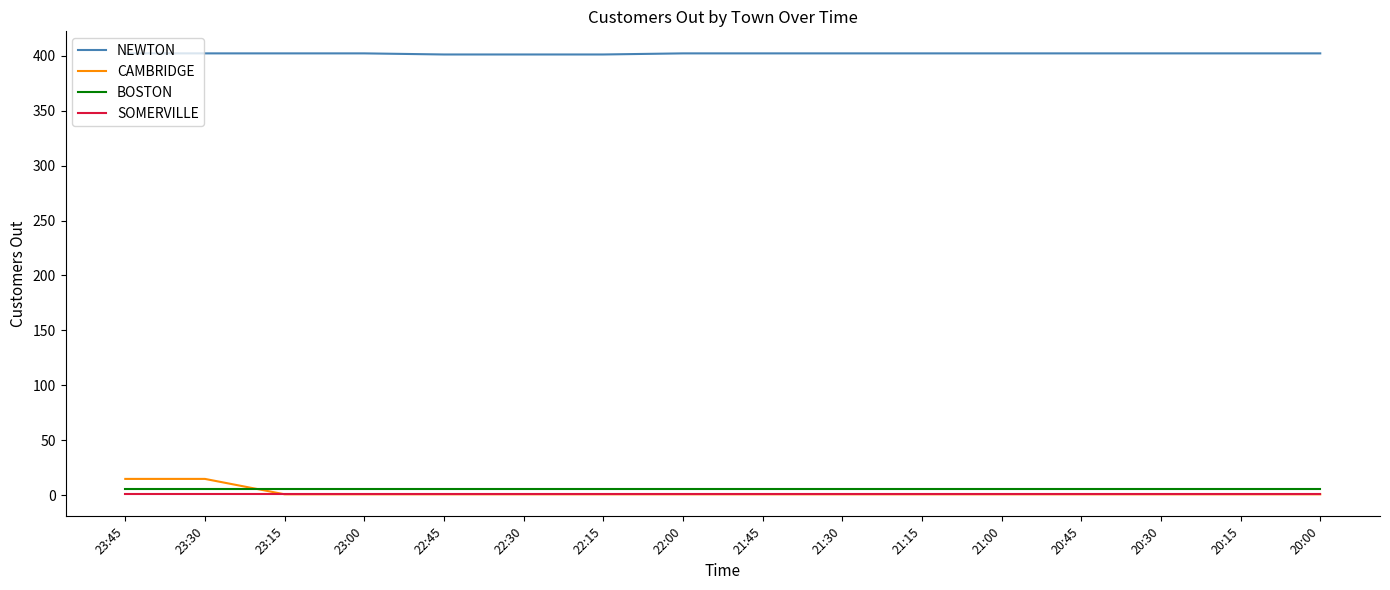

Where do BOSTON and CAMBRIDGE first cross each other?

23:30 and 23:15